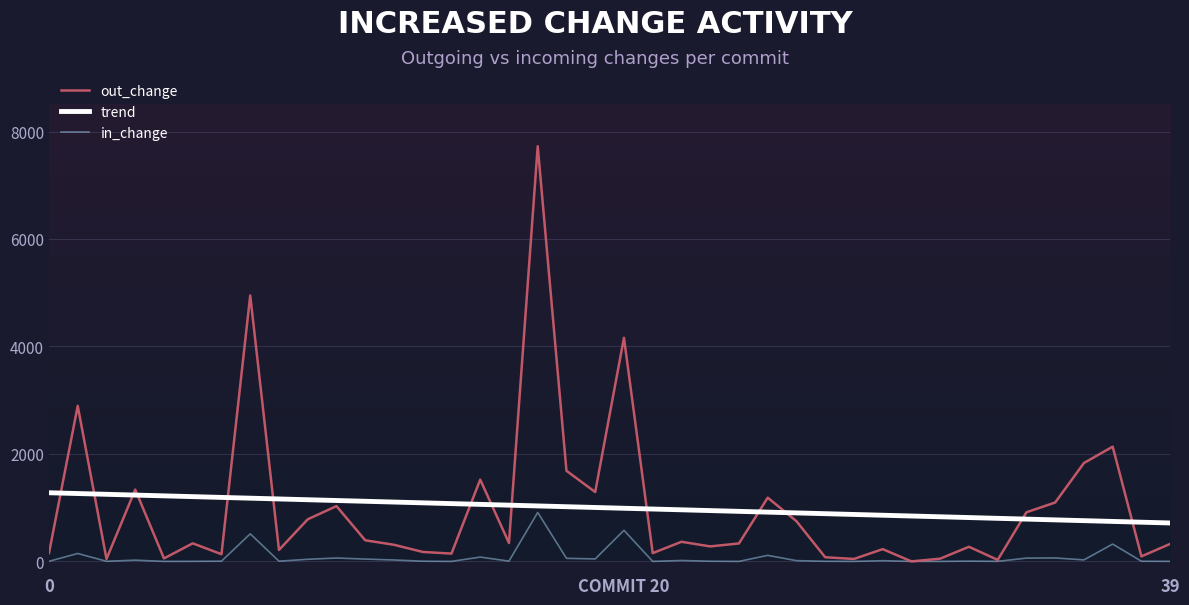

What is the maximum value shown in the chart?

7726.0